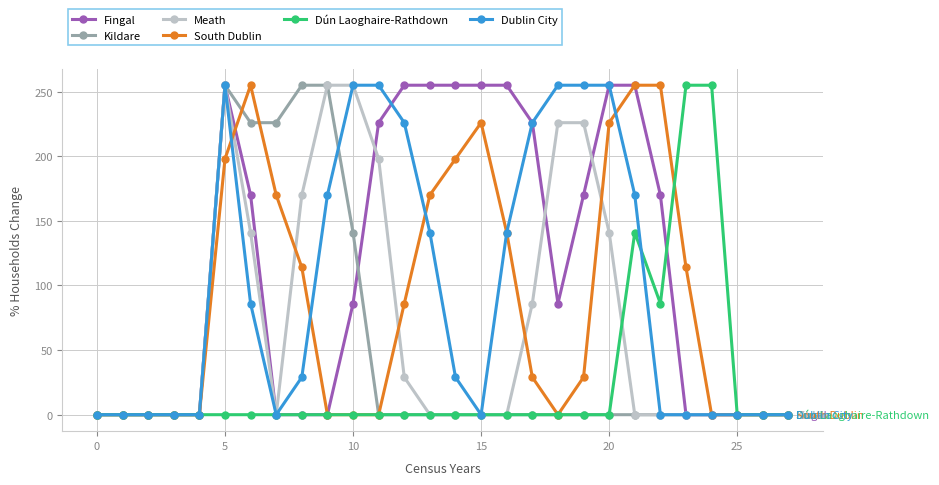

What is the greatest value displayed?

255